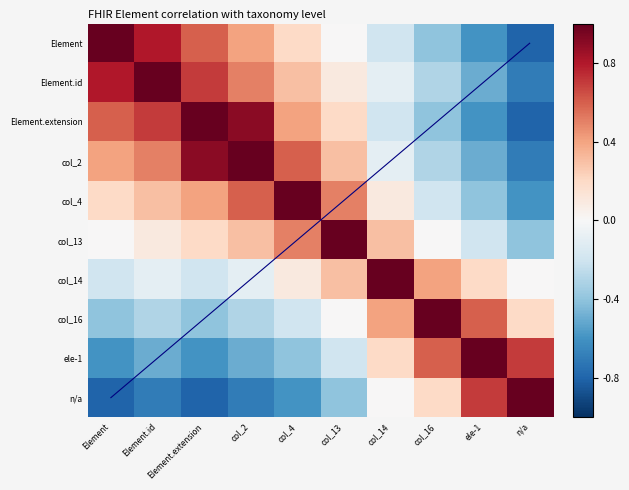

At which category is the sum across all series the highest?

col_2